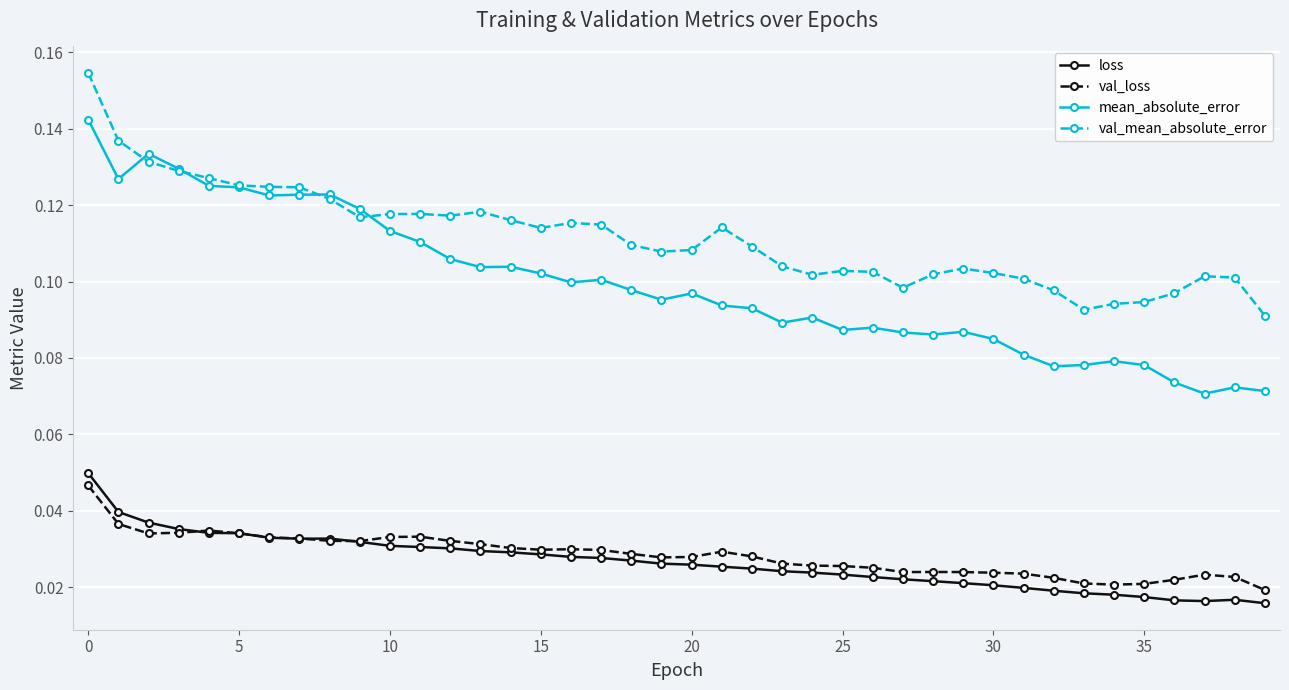

True or false: val_mean_absolute_error and val_loss cross at least once.

False